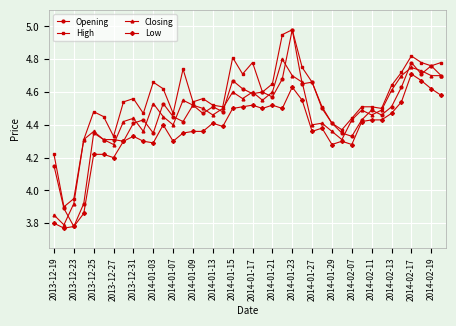

Which series has the largest range (max minus min)?

Opening